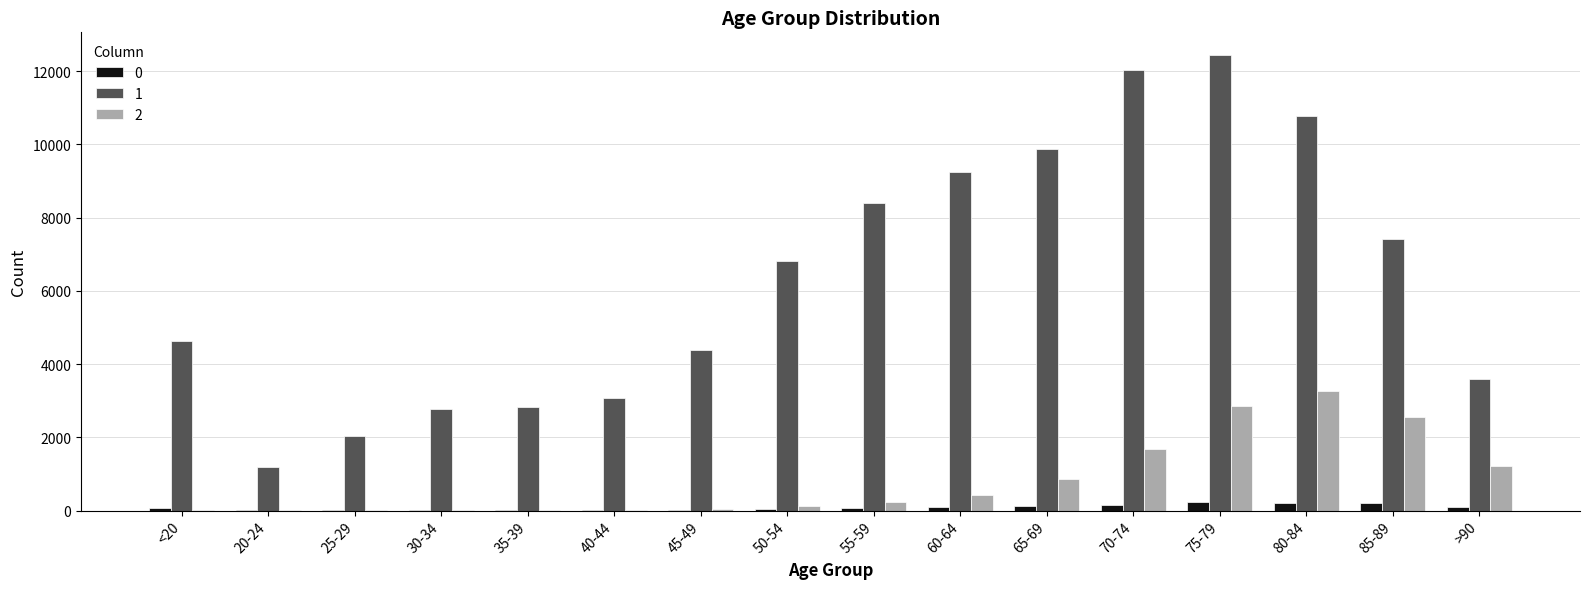

At which category does the chart reach its peak across all series?

75-79